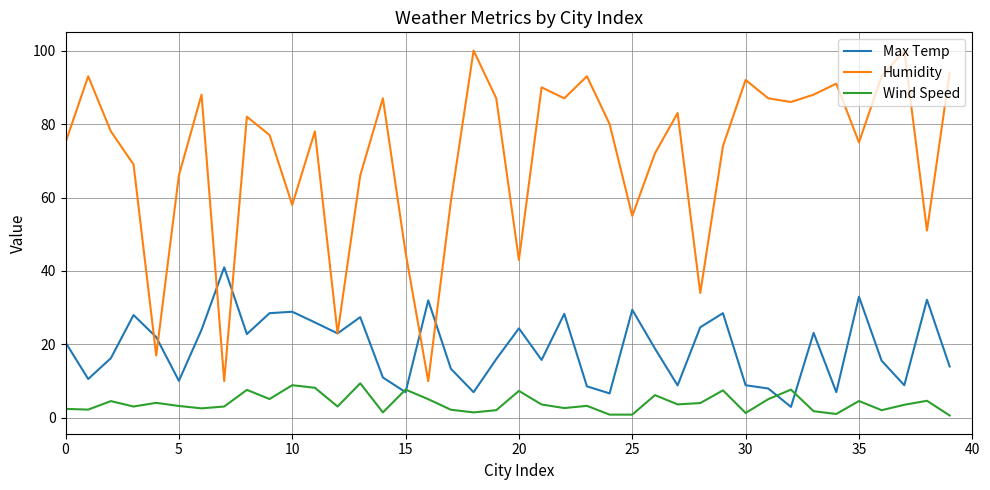

Which series ends up on top after the final intersection of Max Temp and Wind Speed?

Max Temp